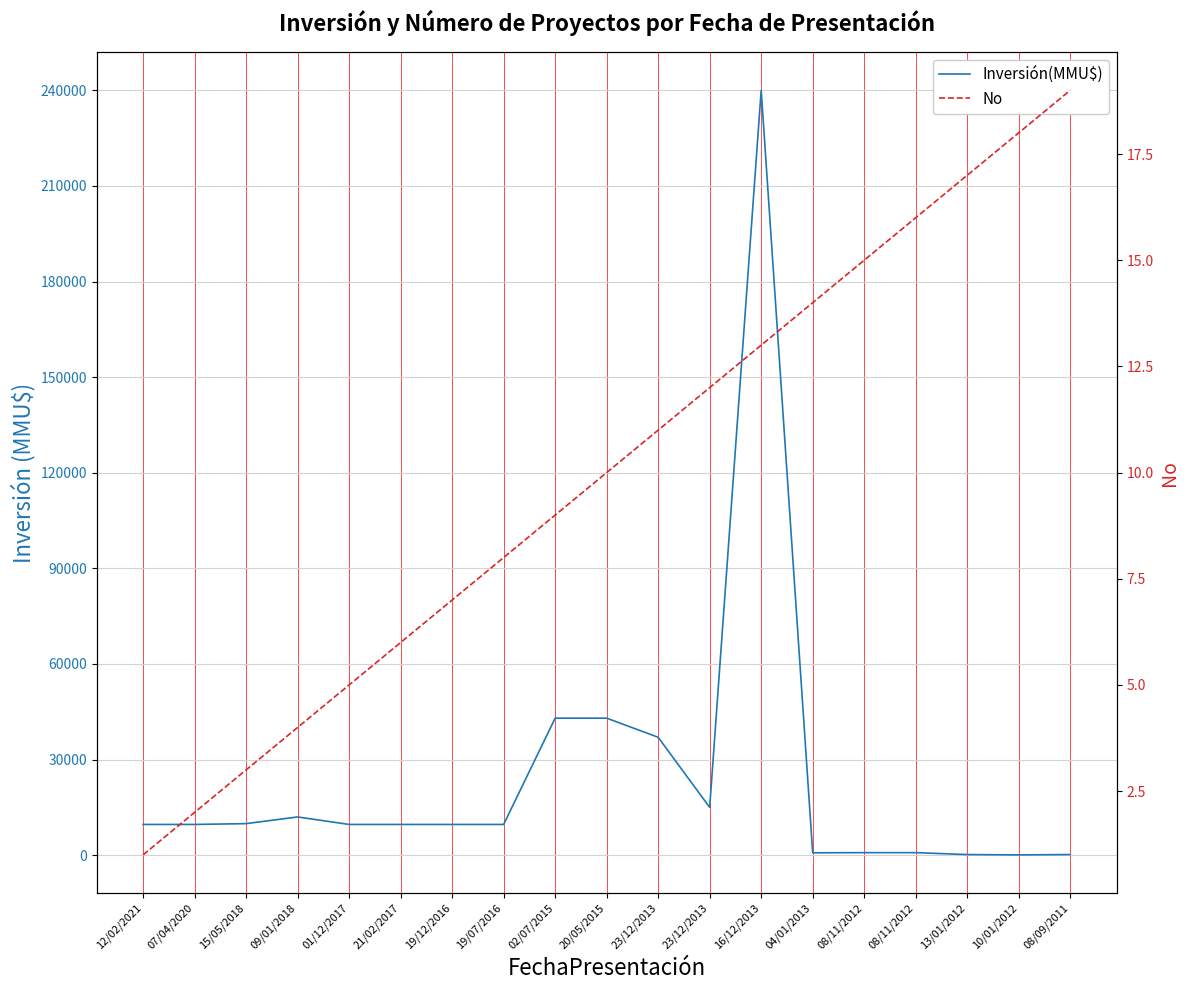

At which label does Inversión(MMU$) reach its peak?

16/12/2013